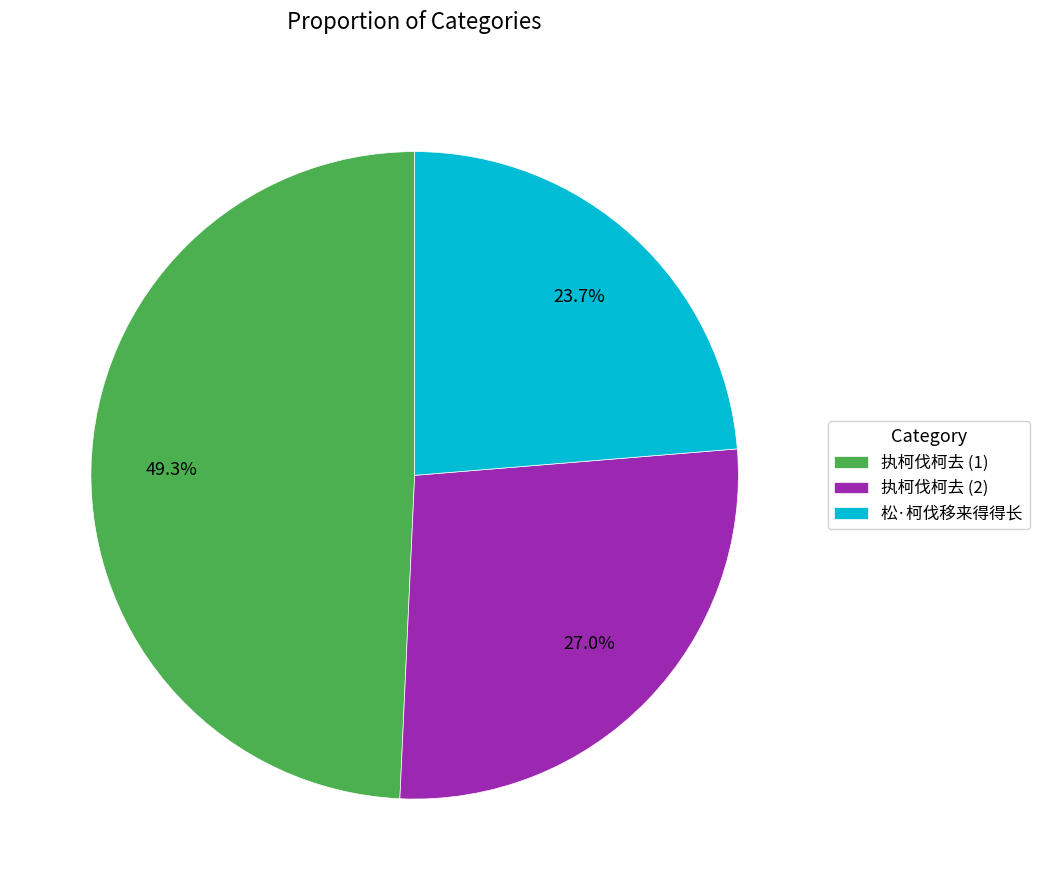

To the nearest percent, what is the average slice percentage?

33%